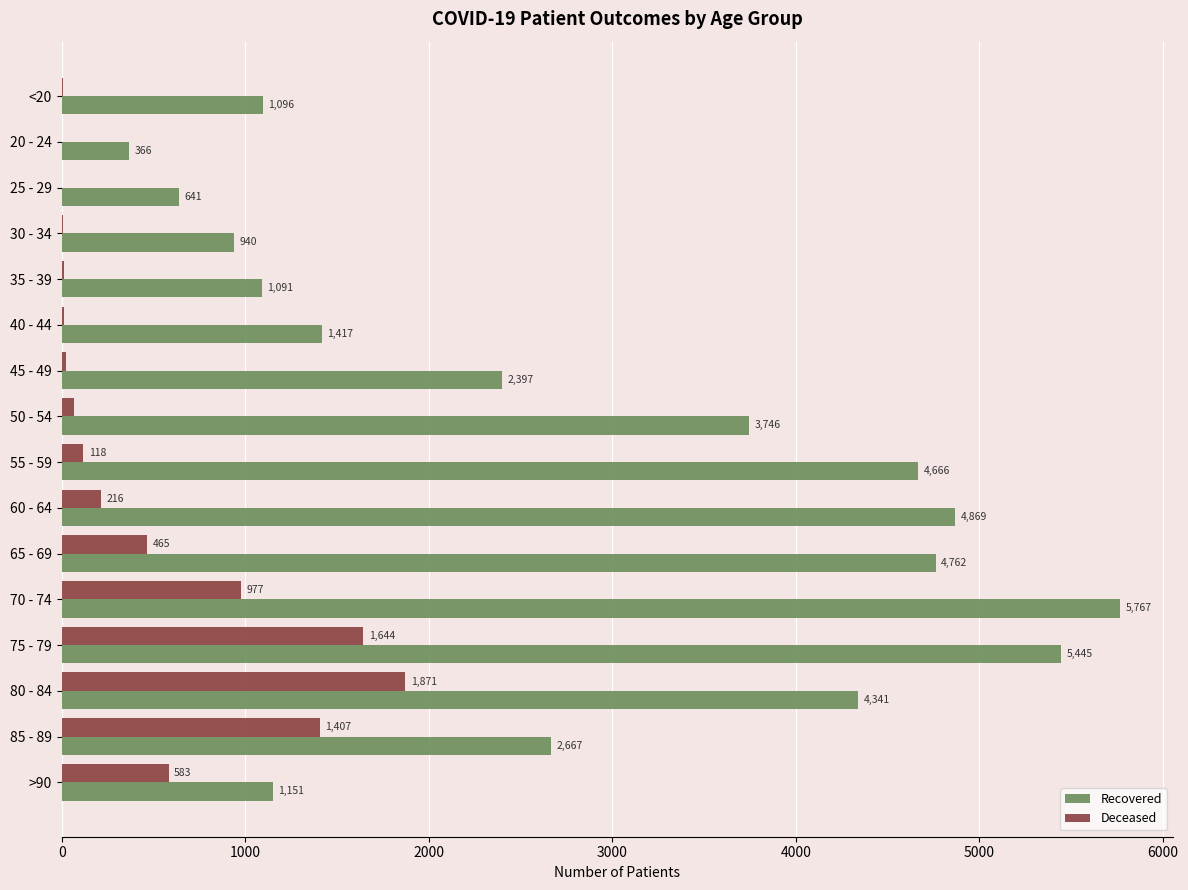

At which category is the sum across all series the highest?

75 - 79